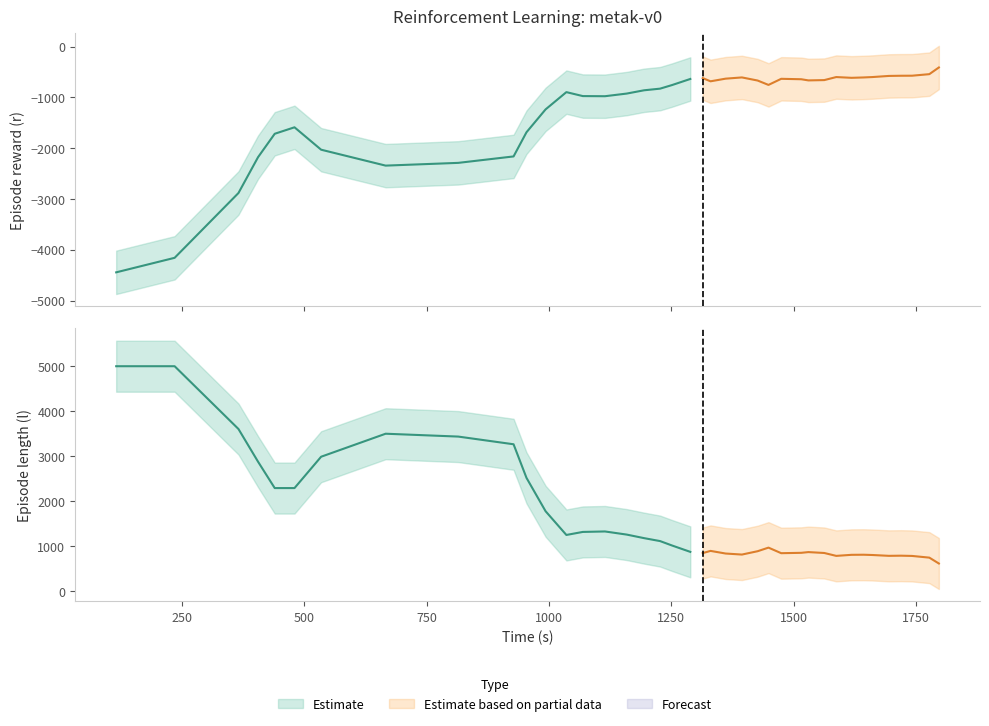

True or false: r has more than 2 points higher than both neighbors.

True